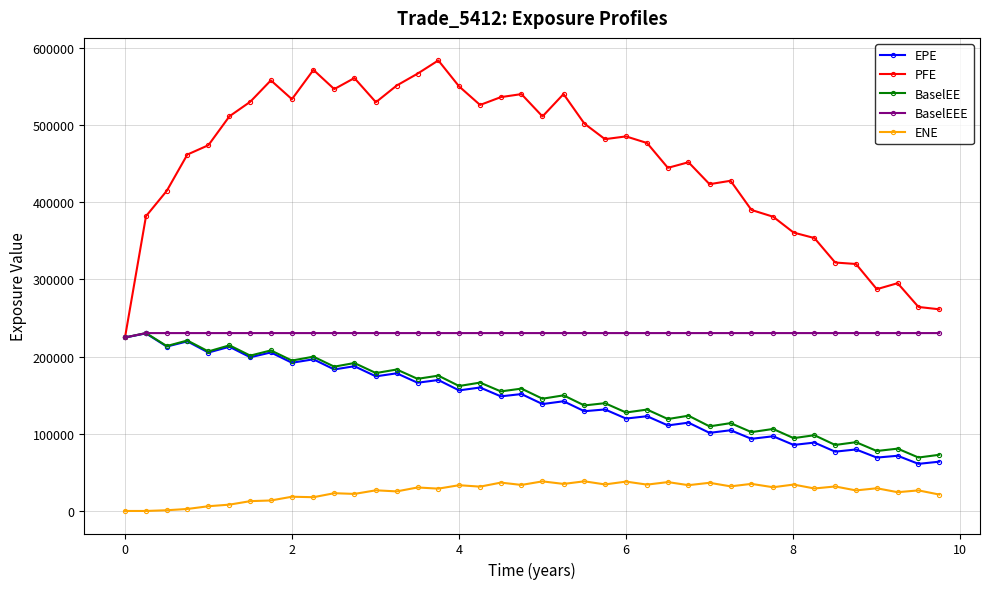

Which series has the widest spread of values?

PFE